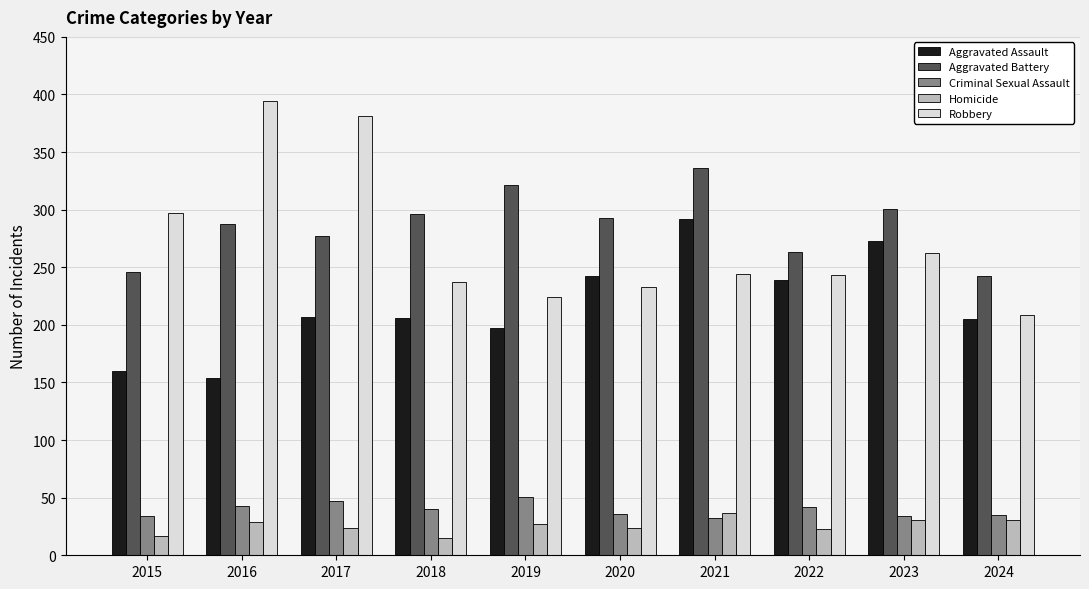

What is the value of the Robbery bar at the 2nd from the left?

394